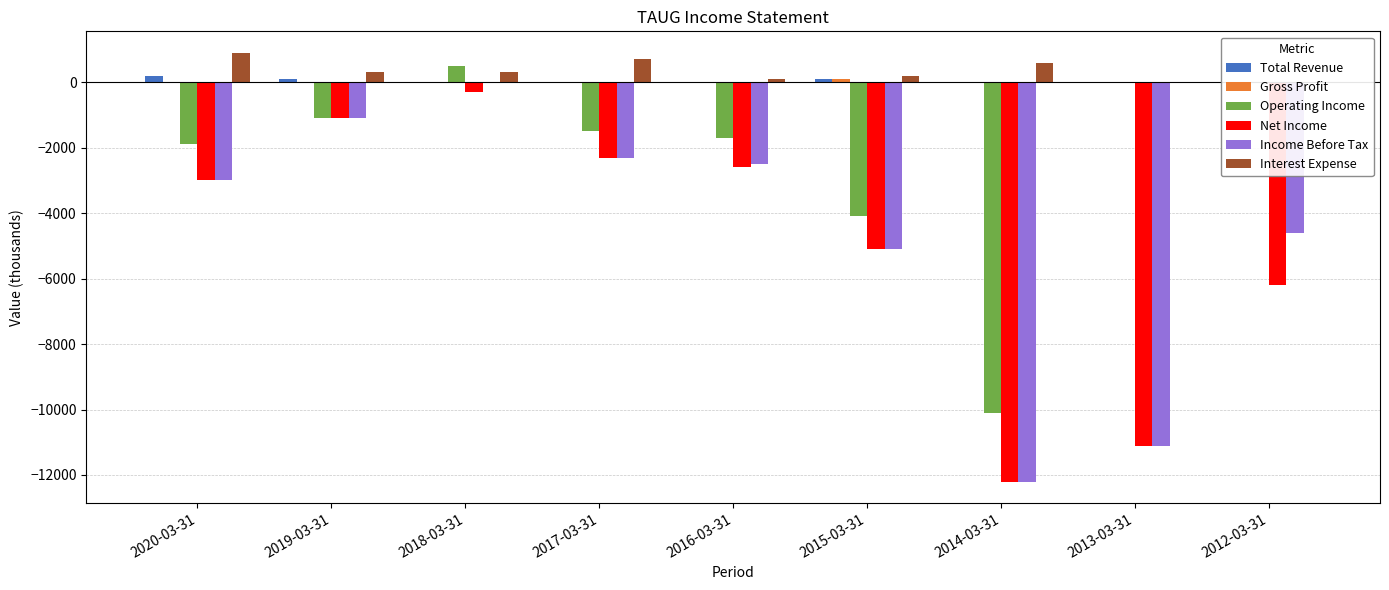

What is the sum of the Gross Profit values at 2015-03-31 and 2019-03-31?

100